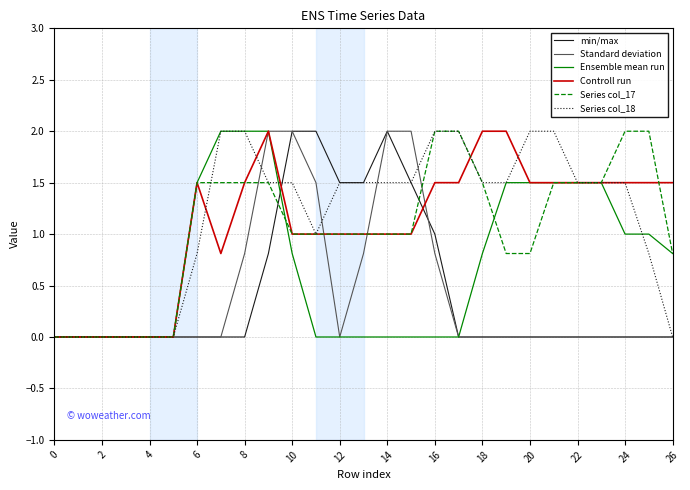

What is the maximum value for min/max?

2.0